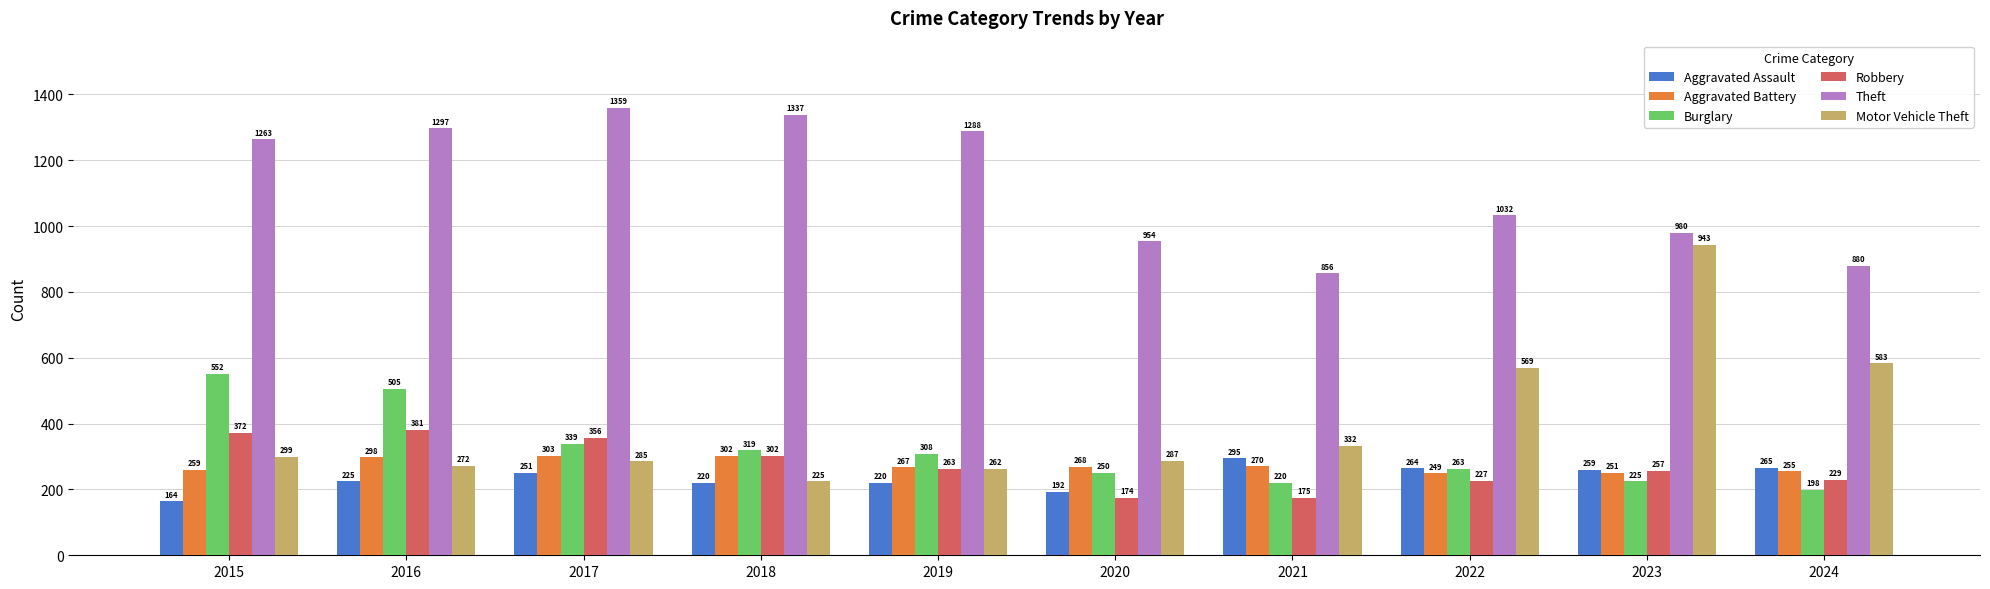

What is the spread (max minus min) of values at 2021?

681